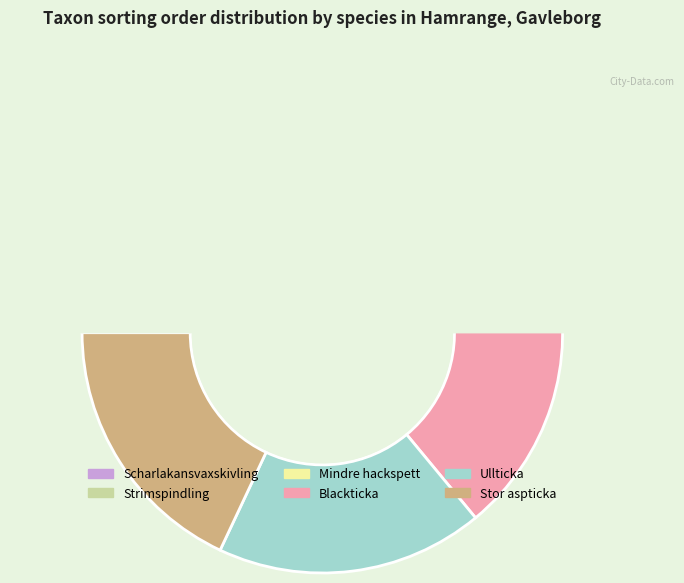

Is the sum of Mindre hackspett and Strimspindling greater than half?

No